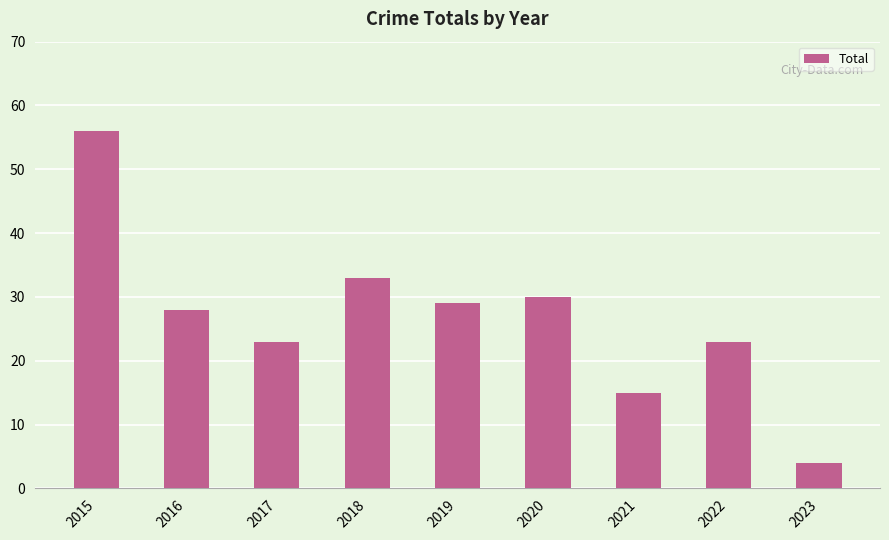

What is the maximum value shown in the chart?

56